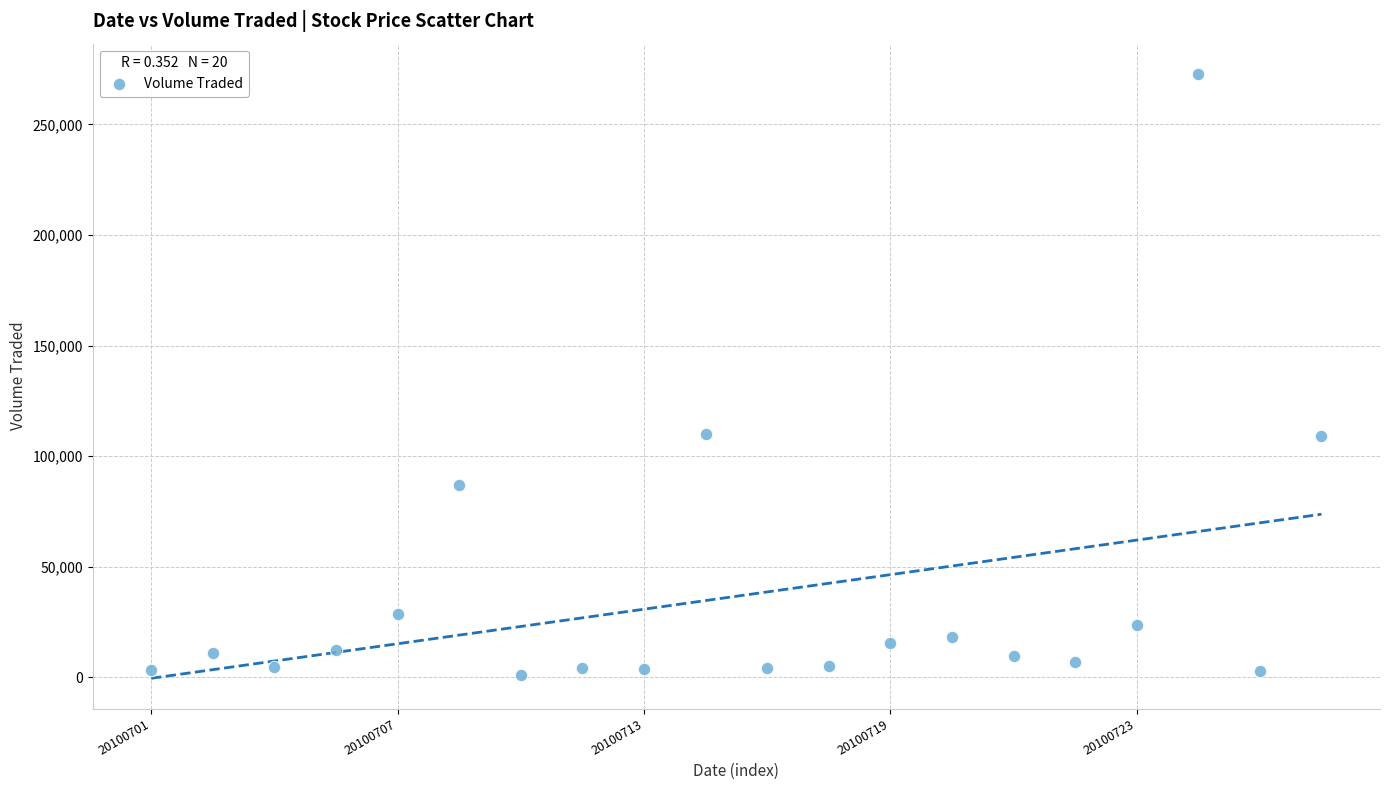

What is the range of Y values (max minus min)?

272100